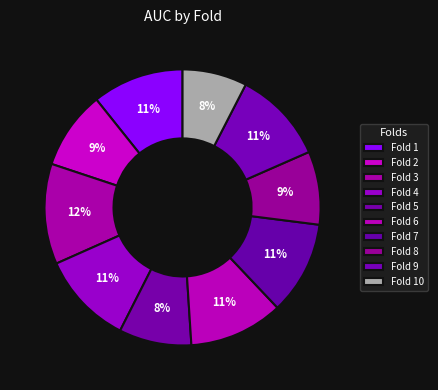

How many slices are in this pie chart?

10